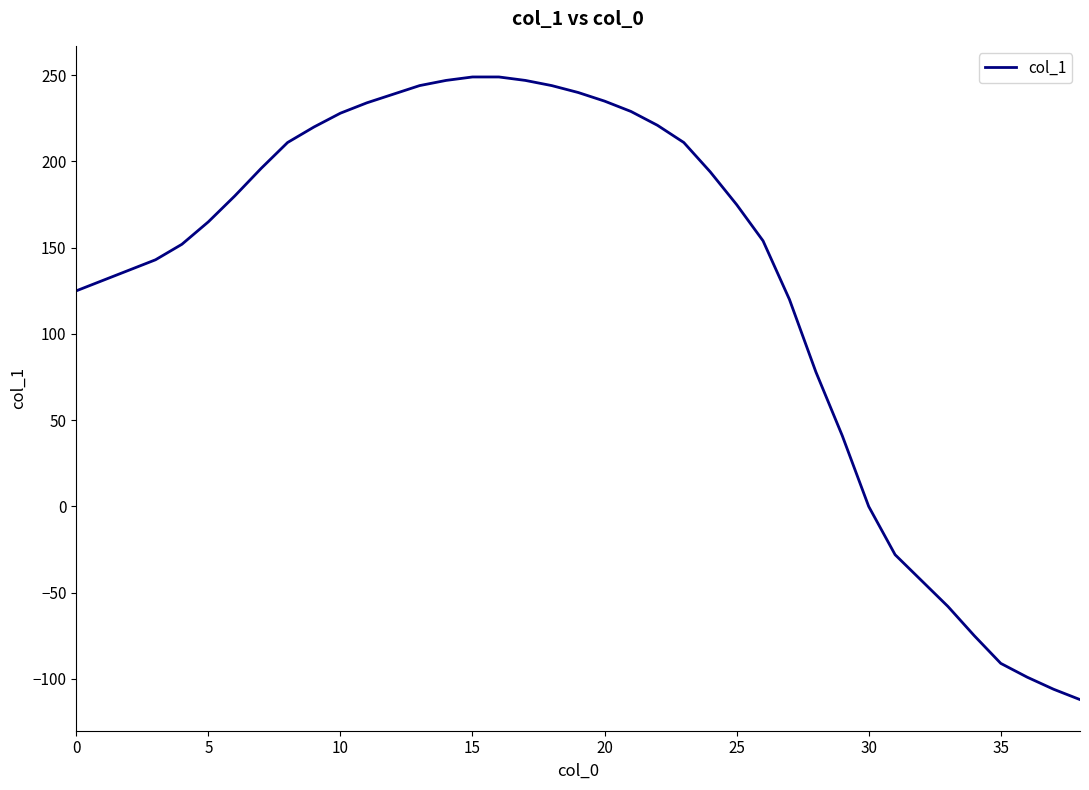

What is the difference between the maximum and minimum values?

361